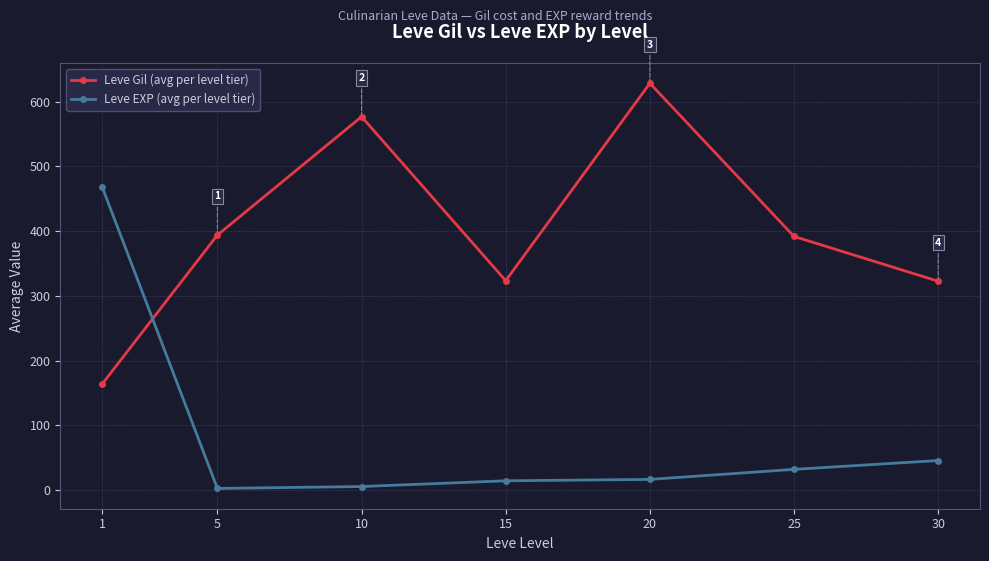

Which series changed the most between 1 and 25?

Leve EXP (avg per level tier)